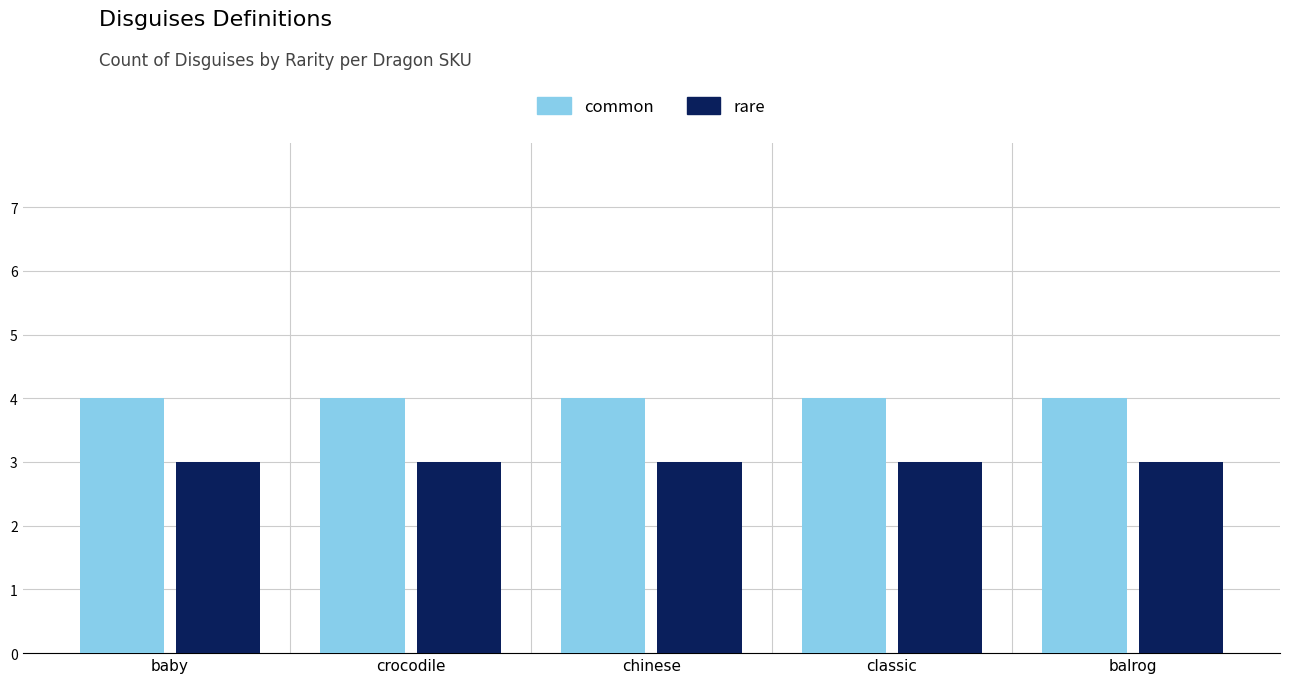

The common series shows 7 at crocodile. True or false?

False